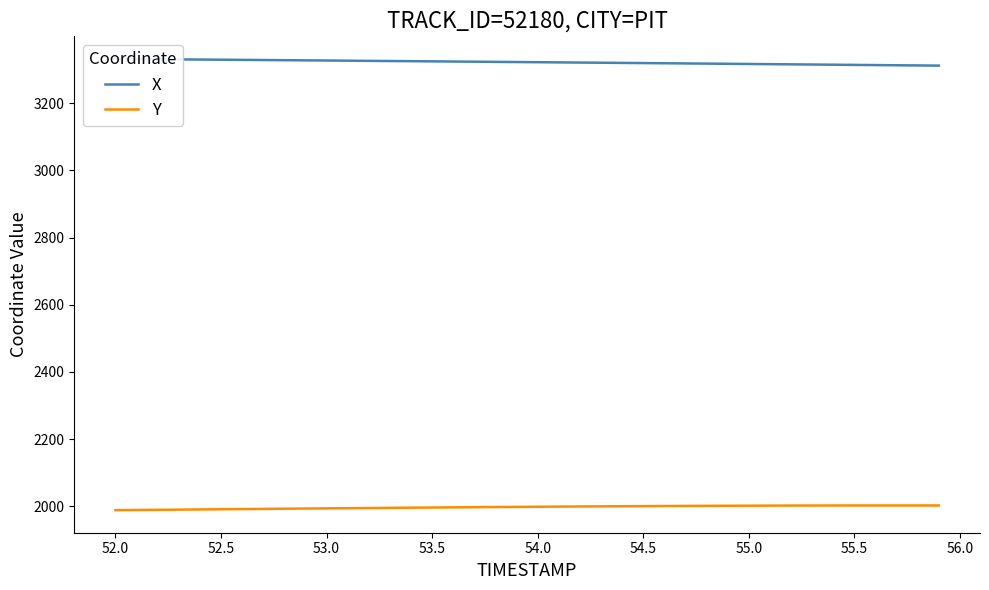

Is it true that Y equals 660.6 at 52.5?

False